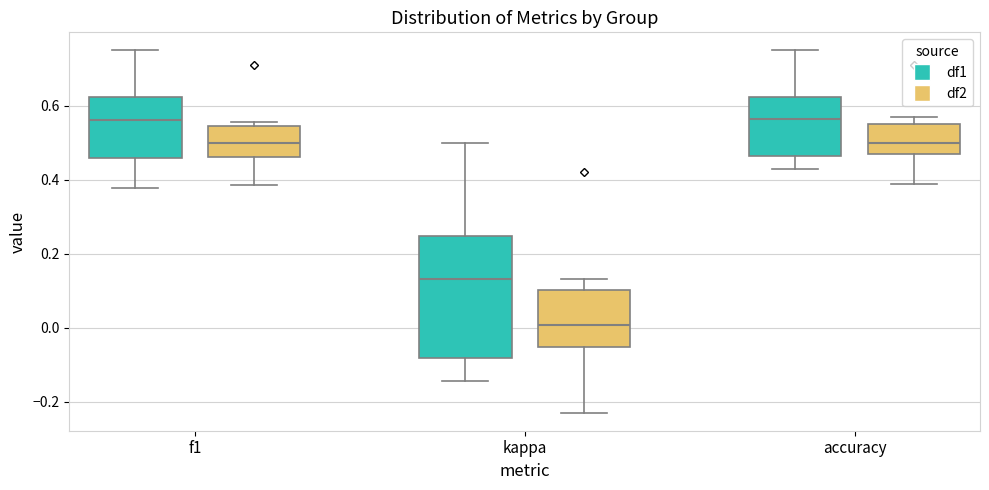

Reading left to right, read every box against the y-axis: the position of its median line, the range the box covers, and the ends of its whiskers. The values are not printed on the chart, so give them approximately, as read against the axis.

f1 (df1): median 0.56, box 0.46 to 0.62, whiskers 0.38 to 0.76
f1 (df2): median 0.50, box 0.46 to 0.54, whiskers 0.38 to 0.56
kappa (df1): median 0.14, box -0.08 to 0.24, whiskers -0.14 to 0.50
kappa (df2): median 0.00, box -0.06 to 0.10, whiskers -0.22 to 0.14
accuracy (df1): median 0.56, box 0.46 to 0.62, whiskers 0.42 to 0.76
accuracy (df2): median 0.50, box 0.46 to 0.56, whiskers 0.38 to 0.56 (just above the box's upper edge)